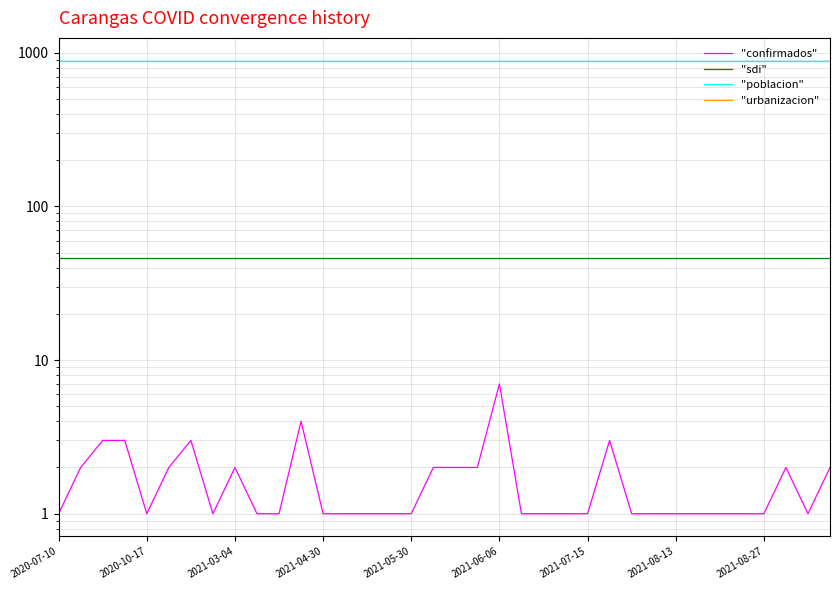

Reading left to right, what are all the values shown in this chart?

"confirmados": 1.0	2.0	3.0	3.0	1.0	2.0	3.0	1.0	2.0	1.0	1.0	4.0	1.0	1.0	1.0	1.0	1.0	2.0	2.0	2.0	7.0	1.0	1.0	1.0	1.0	3.0	1.0	1.0	1.0	1.0	1.0	1.0	1.0	2.0	1.0	2.0
"sdi": 46.5	46.5	46.5	46.5	46.5	46.5	46.5	46.5	46.5	46.5	46.5	46.5	46.5	46.5	46.5	46.5	46.5	46.5	46.5	46.5	46.5	46.5	46.5	46.5	46.5	46.5	46.5	46.5	46.5	46.5	46.5	46.5	46.5	46.5	46.5	46.5
"poblacion": 891.0	891.0	891.0	891.0	891.0	891.0	891.0	891.0	891.0	891.0	891.0	891.0	891.0	891.0	891.0	891.0	891.0	891.0	891.0	891.0	891.0	891.0	891.0	891.0	891.0	891.0	891.0	891.0	891.0	891.0	891.0	891.0	891.0	891.0	891.0	891.0
"urbanizacion": 0.0	0.0	0.0	0.0	0.0	0.0	0.0	0.0	0.0	0.0	0.0	0.0	0.0	0.0	0.0	0.0	0.0	0.0	0.0	0.0	0.0	0.0	0.0	0.0	0.0	0.0	0.0	0.0	0.0	0.0	0.0	0.0	0.0	0.0	0.0	0.0